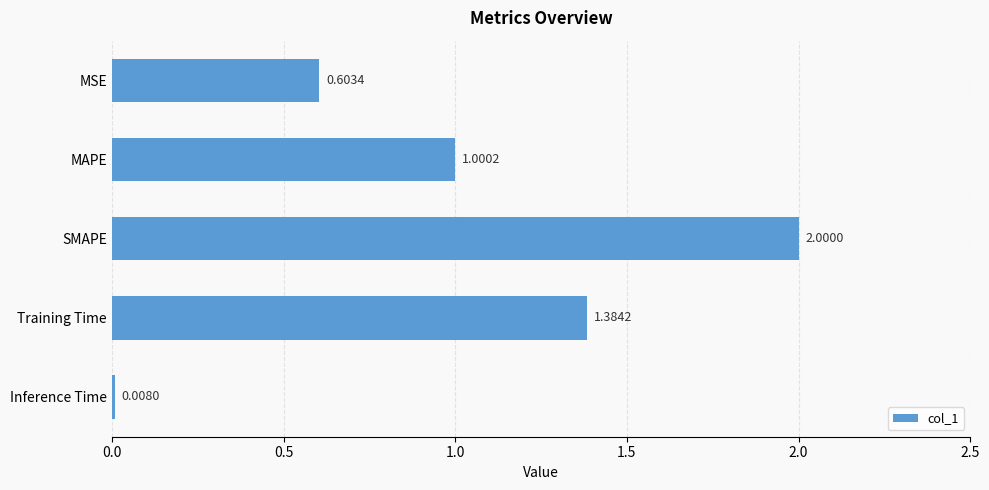

What is the label of the 2nd bar from the top?

MAPE